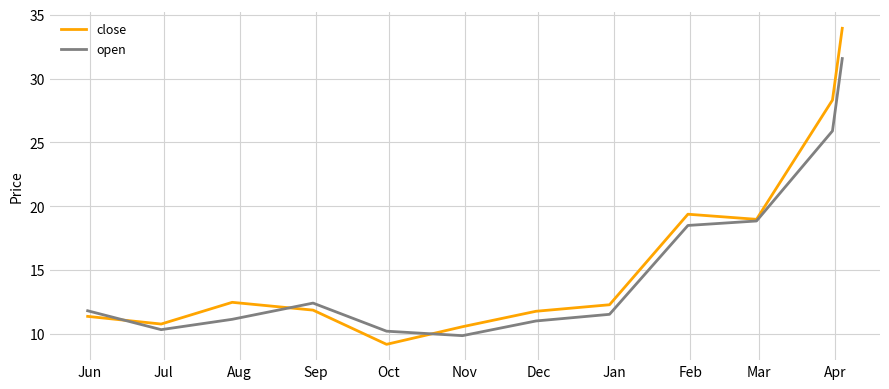

List the series in order of their overall mean, highest first.

close, open